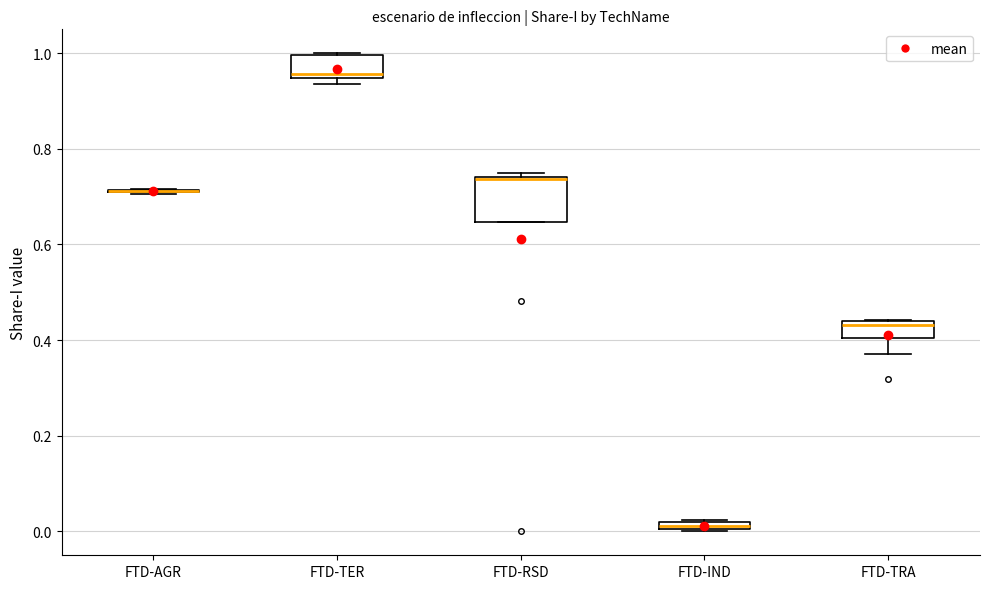

Which box is the tallest, from its lower edge to its upper edge?

FTD-RSD